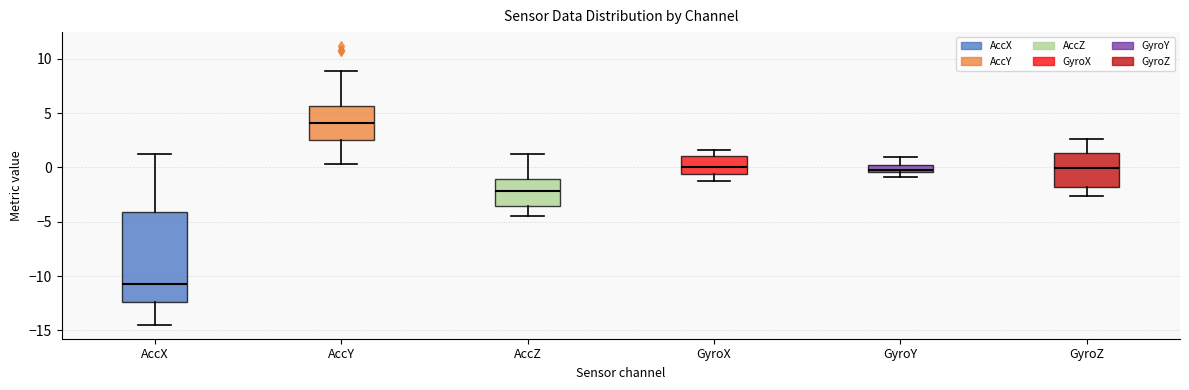

Where does the upper whisker of the box for AccX end on the y-axis? The values are not printed on the chart, so give them approximately, as read against the axis.

1.0